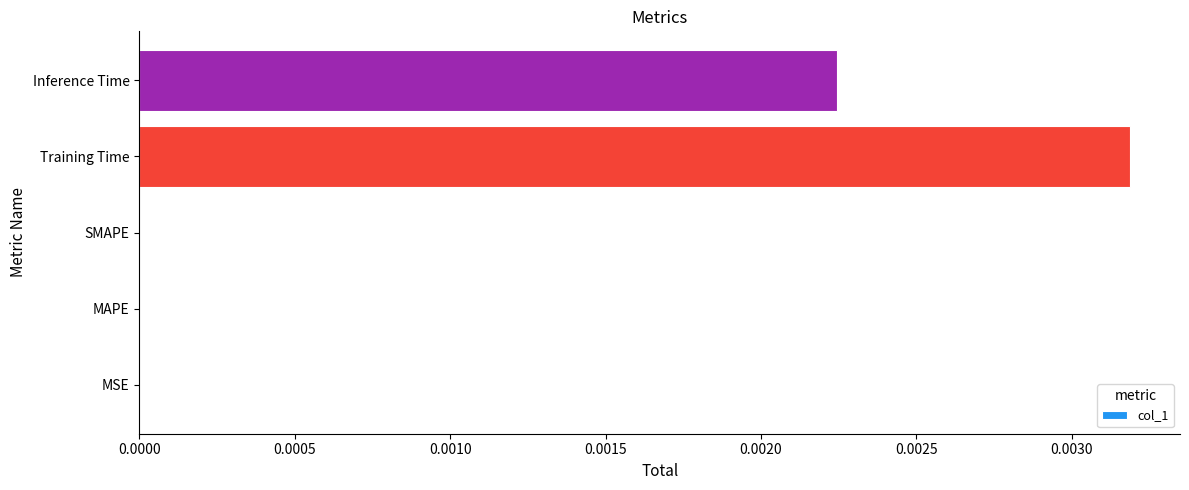

The chart shows a value of 0.0 at MAPE. True or false?

True